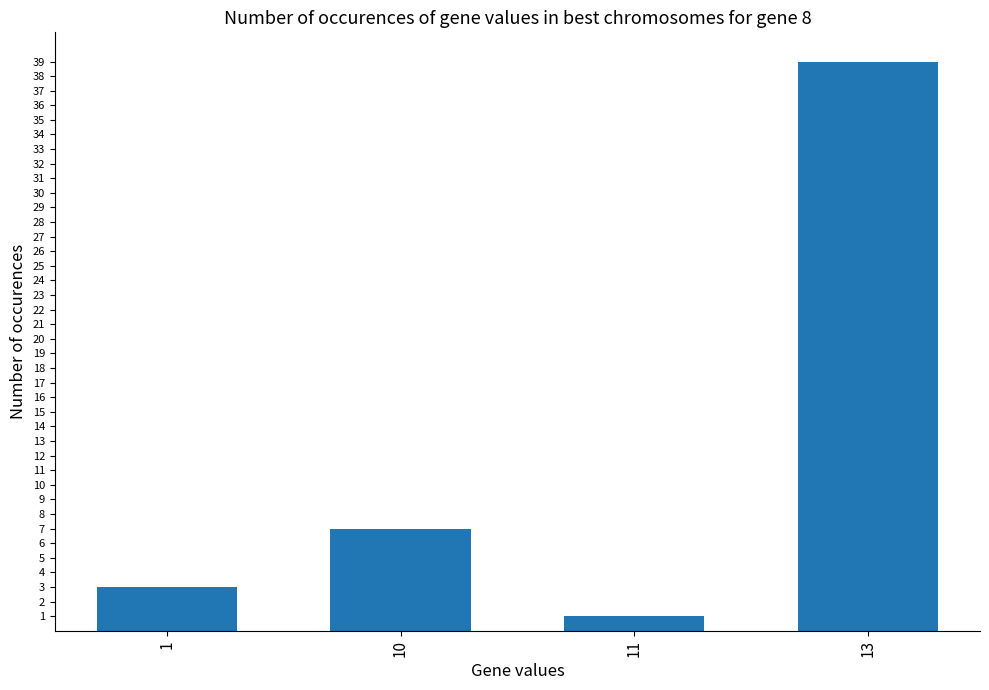

What is the difference between the maximum and second lowest values?

36